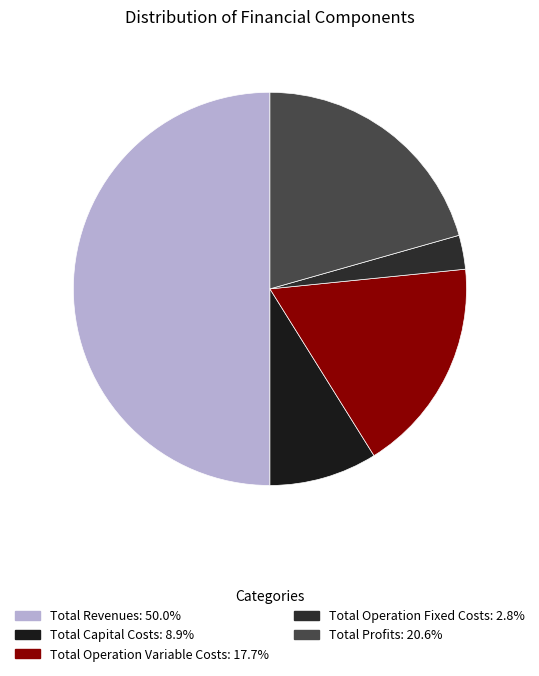

Is it true that Total Revenues is 61% of the pie?

False